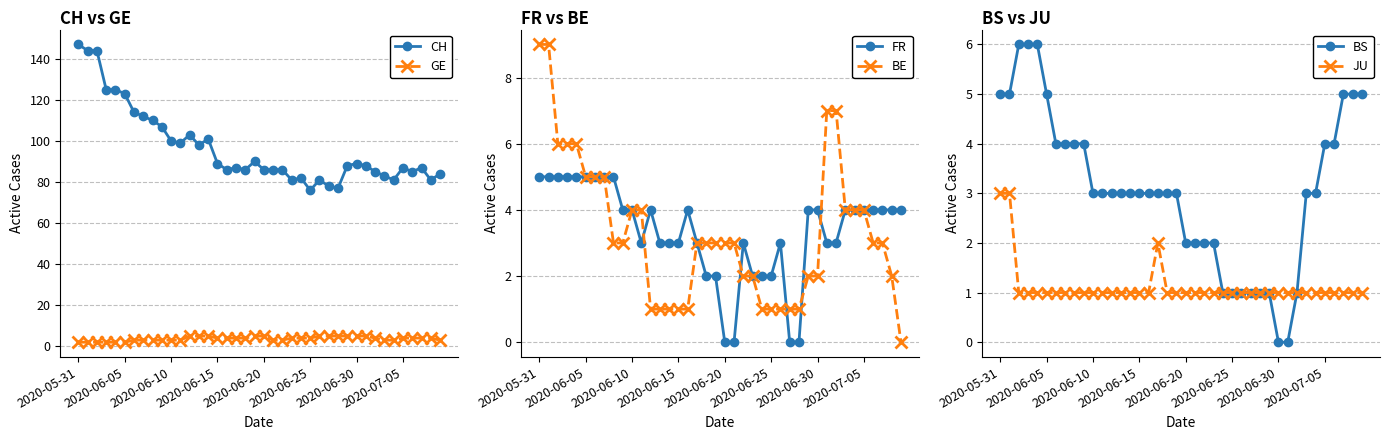

Which series has the largest total across all categories?

CH